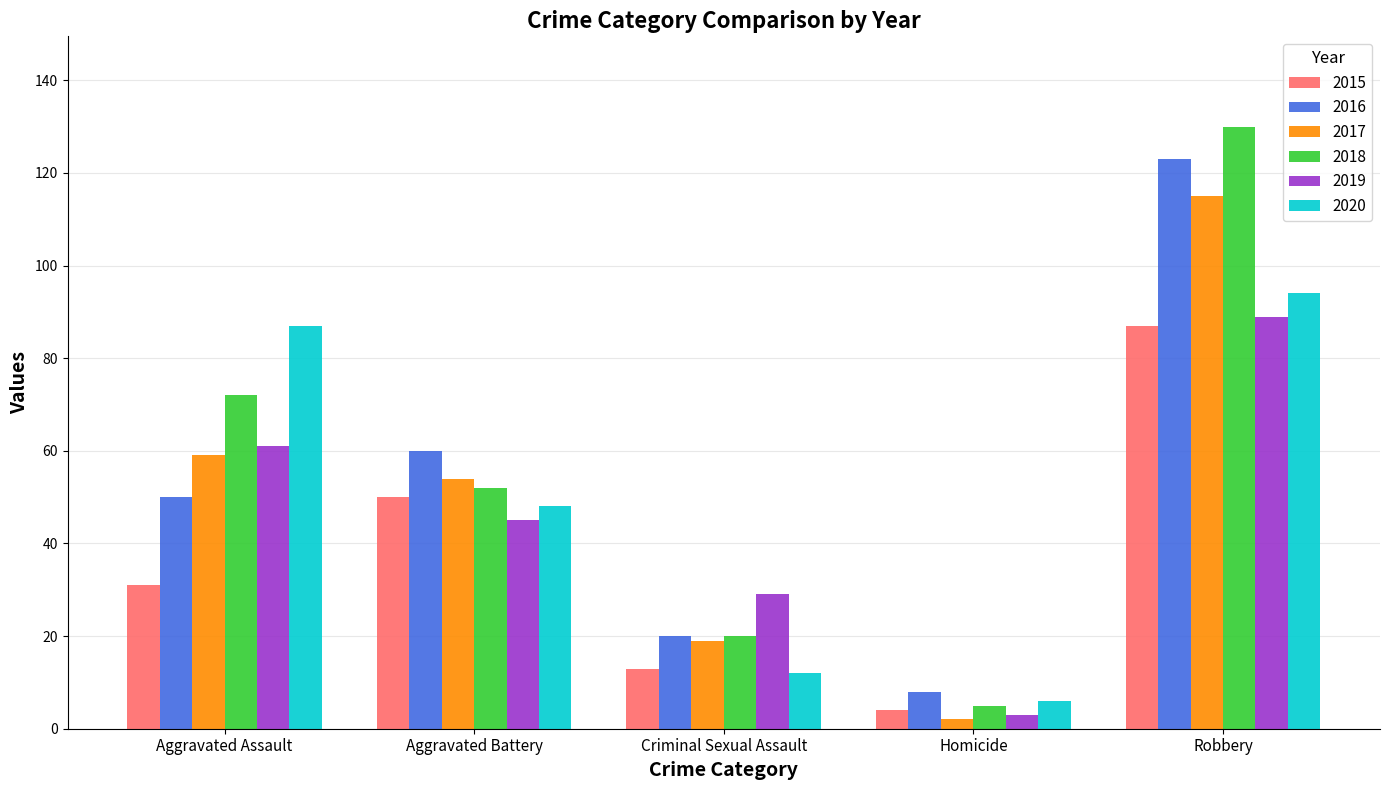

Reading left to right, transcribe all the data shown in this chart.

2015: 31	50	13	4	87
2016: 50	60	20	8	123
2017: 59	54	19	2	115
2018: 72	52	20	5	130
2019: 61	45	29	3	89
2020: 87	48	12	6	94